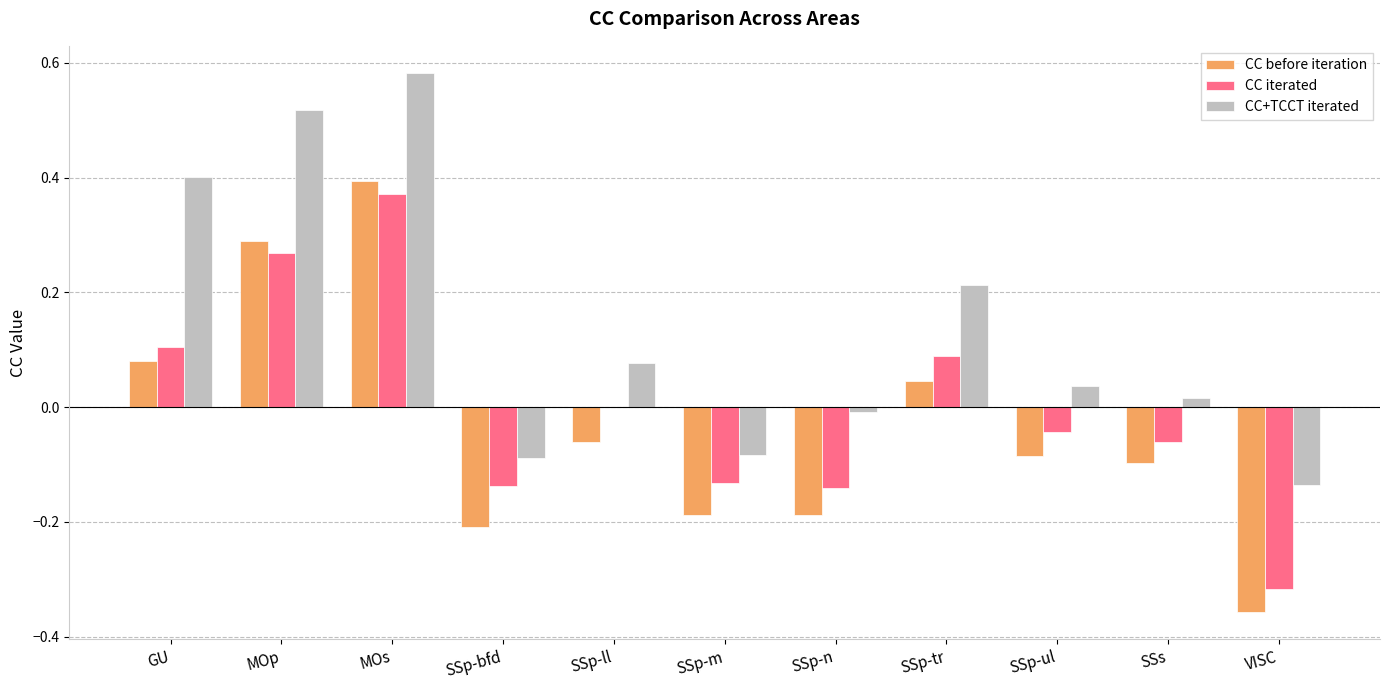

Which series changed the most between GU and SSp-bfd?

CC+TCCT iterated